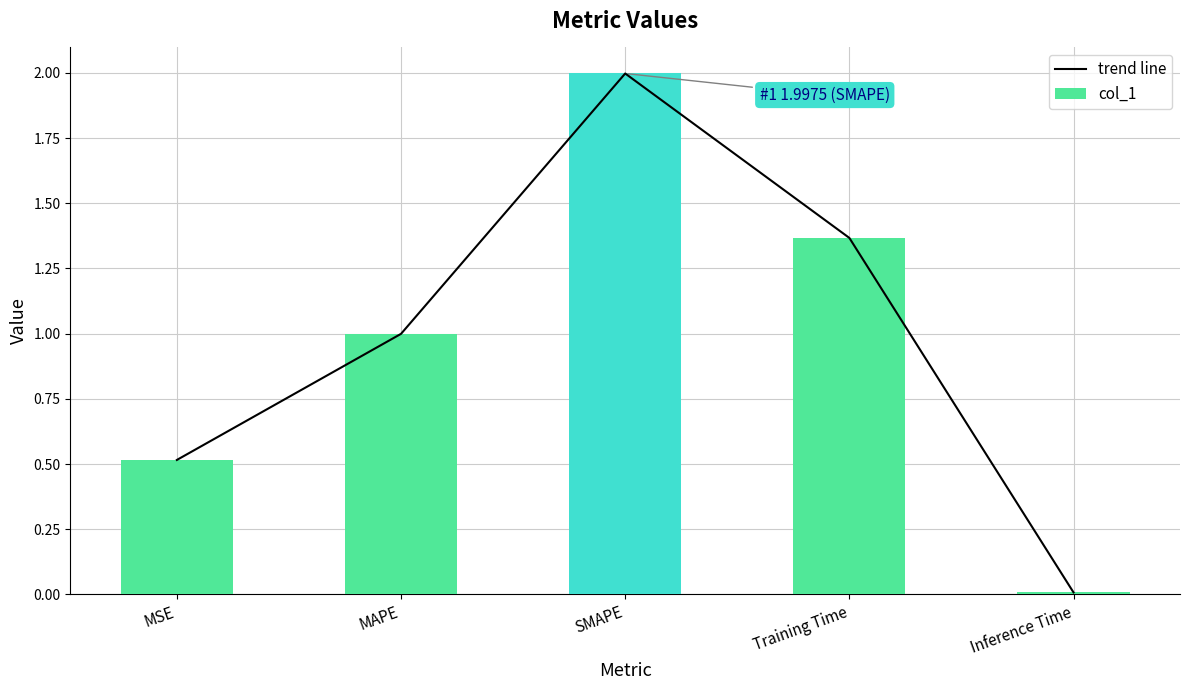

What is the difference between the col_1 values at MAPE and SMAPE?

1.0